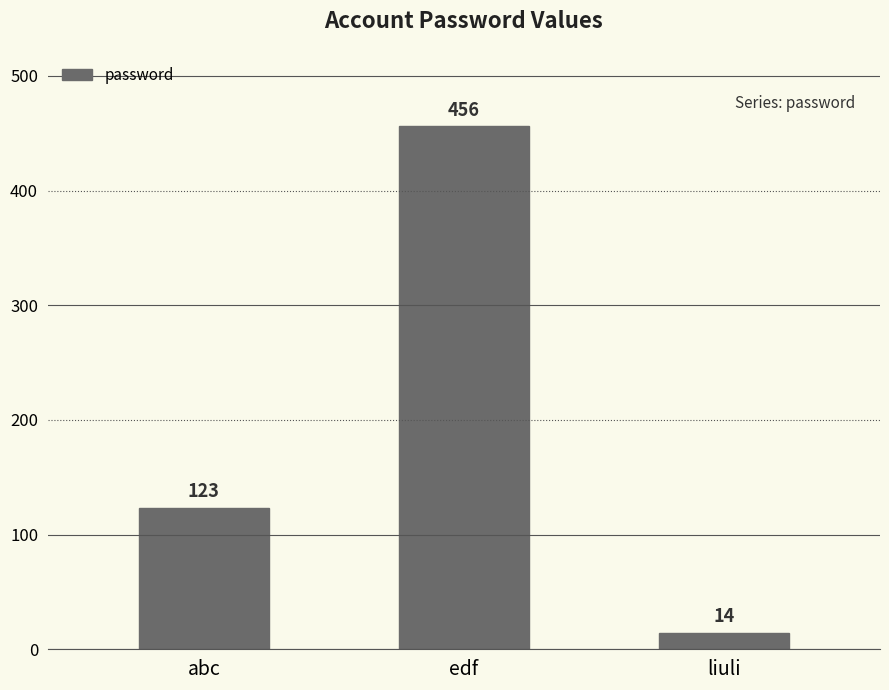

Which has a higher value, edf or abc?

edf